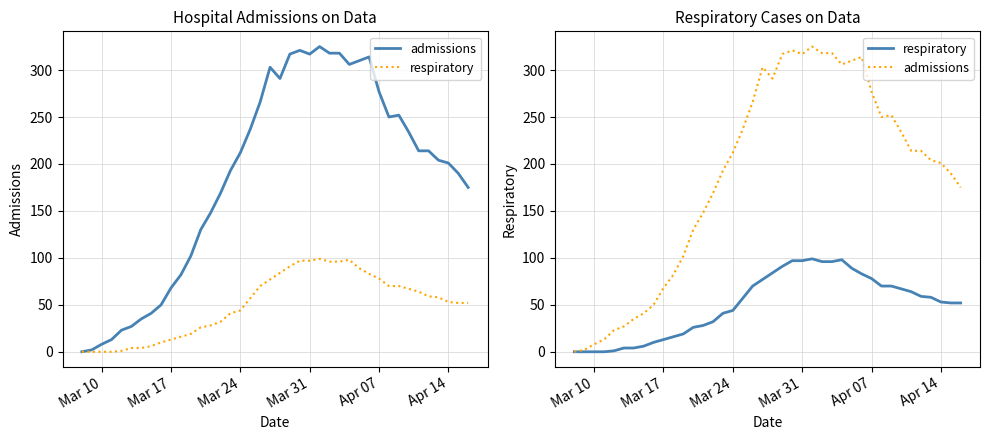

What are all the series names shown in the legend?

admissions, respiratory